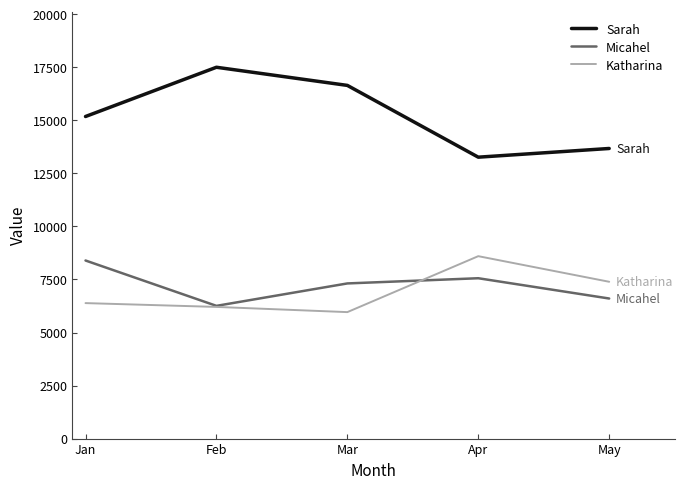

What is the difference between the Sarah values at Apr and May?

410